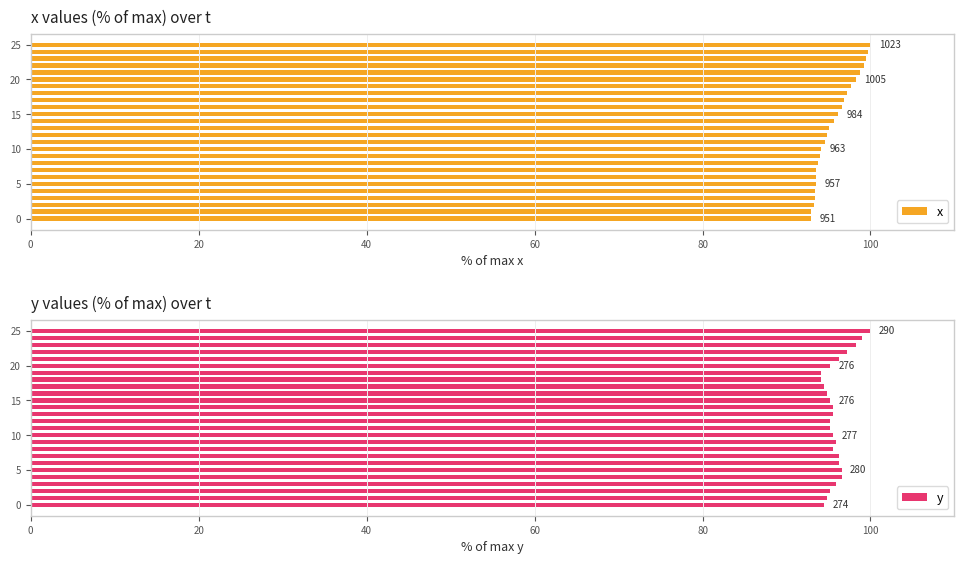

Count the number of data series in this chart.

2